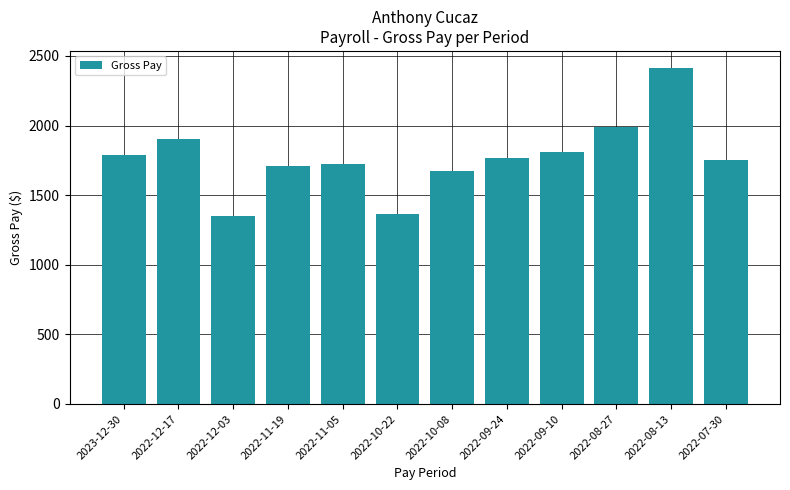

What is the maximum value shown in the chart?

2415.4